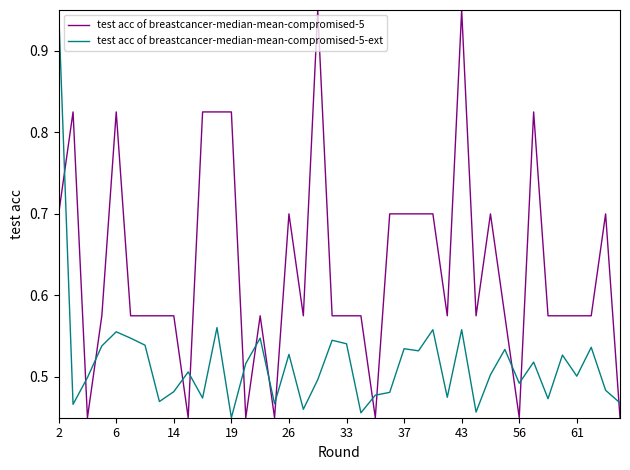

Which series has the largest total across all categories?

test acc of breastcancer-median-mean-compromised-5